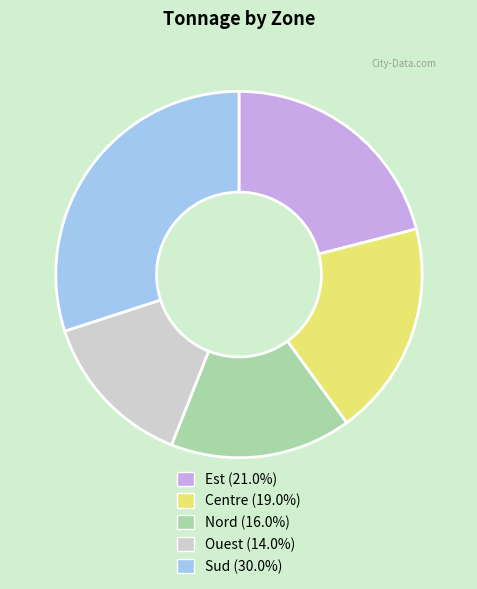

Approximately how many times larger is the value at Nord compared to Est?

0.8